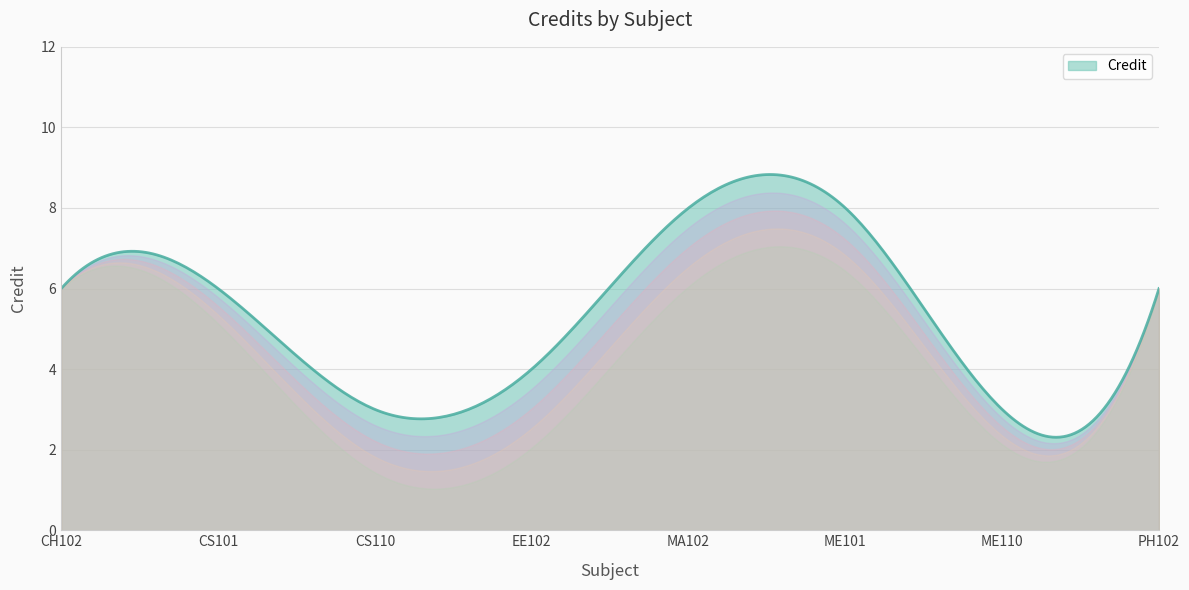

What is the smallest value displayed?

2.3